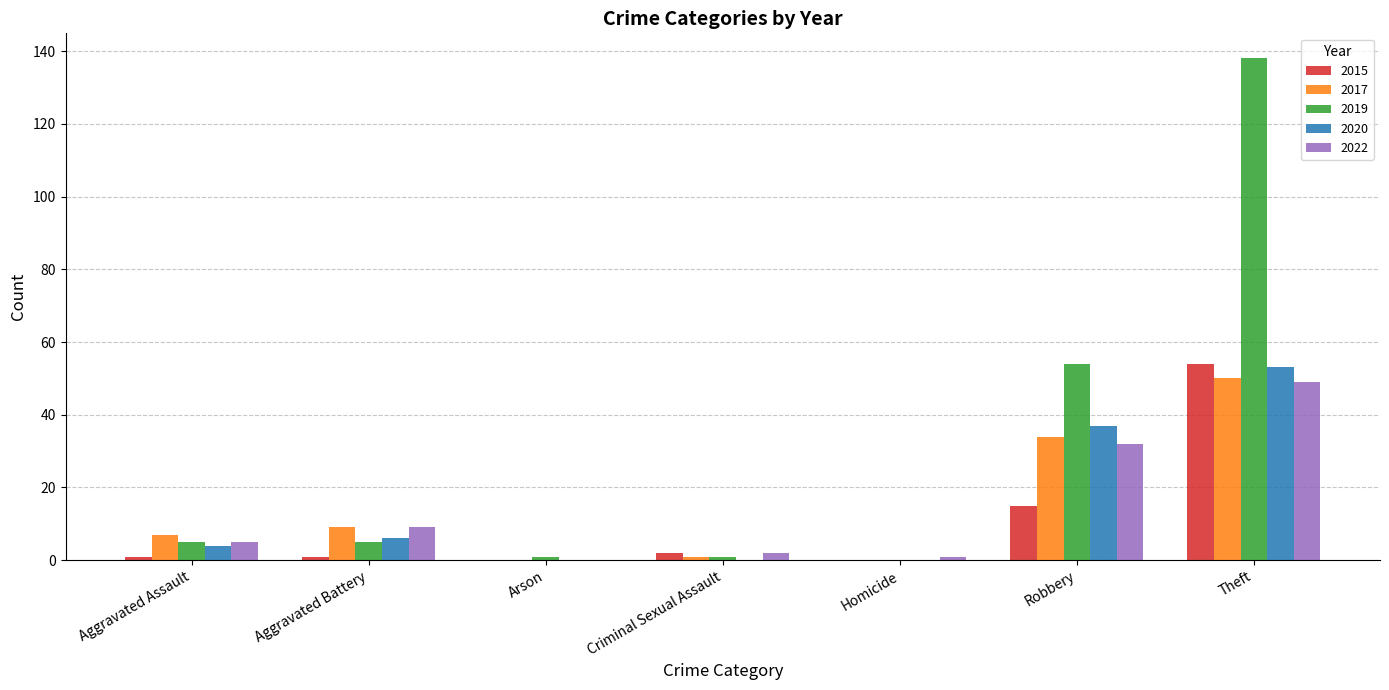

Reading left to right, list all the values displayed in this chart.

2015: Aggravated Assault=1	Aggravated Battery=1	Arson=0	Criminal Sexual Assault=2	Homicide=0	Robbery=15	Theft=54
2017: Aggravated Assault=7	Aggravated Battery=9	Arson=0	Criminal Sexual Assault=1	Homicide=0	Robbery=34	Theft=50
2019: Aggravated Assault=5	Aggravated Battery=5	Arson=1	Criminal Sexual Assault=1	Homicide=0	Robbery=54	Theft=138
2020: Aggravated Assault=4	Aggravated Battery=6	Arson=0	Criminal Sexual Assault=0	Homicide=0	Robbery=37	Theft=53
2022: Aggravated Assault=5	Aggravated Battery=9	Arson=0	Criminal Sexual Assault=2	Homicide=1	Robbery=32	Theft=49